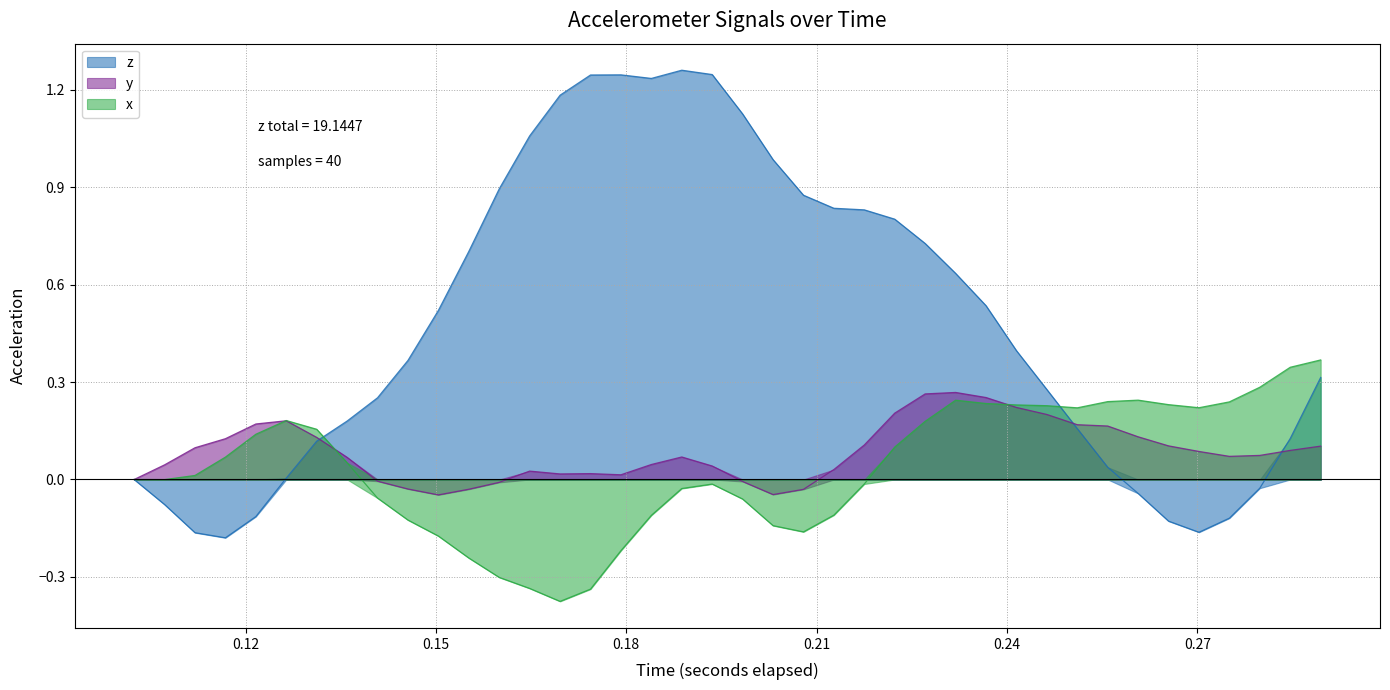

Which series ends up on top after the final intersection of z and y?

z